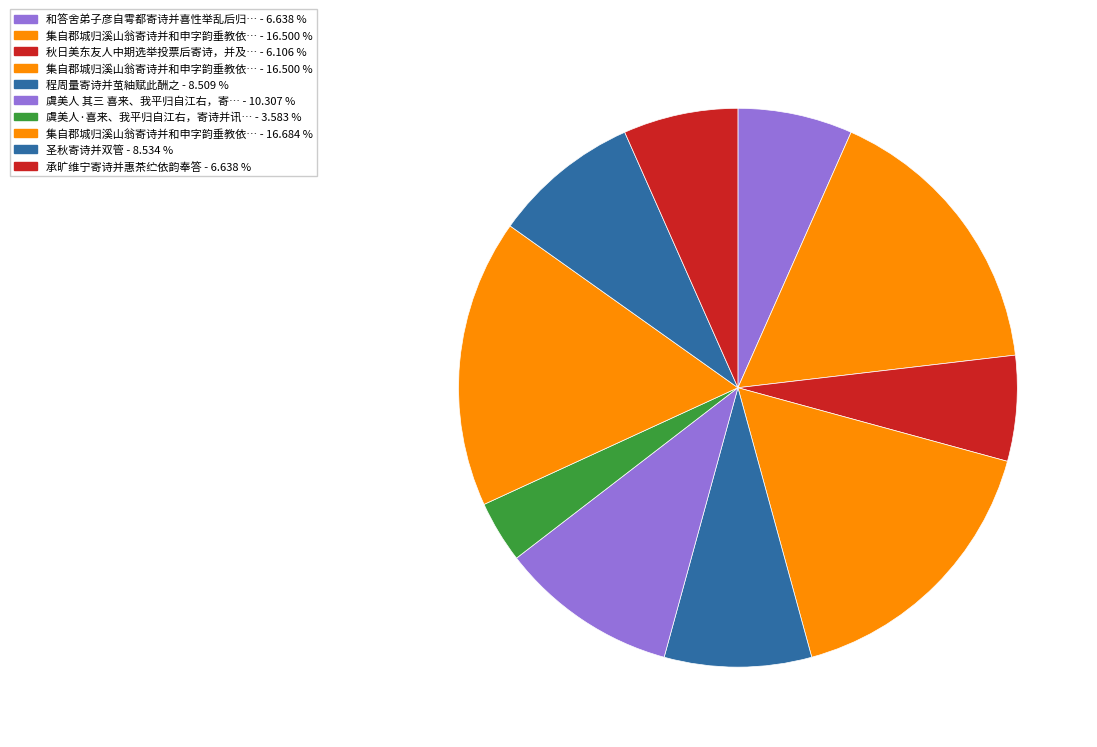

Rank the categories by value from lowest to highest.

虞美人·喜来、我平归自江右，寄诗并讯徐大文、张祖望、吴云章消息, 秋日美东友人中期选举投票后寄诗，并及港岛时事，因步韵和之, 和答舍弟子彦自雩都寄诗并喜性举乱后归自殊乡, 承旷维宁寄诗并惠茶纻依韵奉答, 程周量寄诗并茧紬赋此酬之, 圣秋寄诗并双管, 虞美人 其三 喜来、我平归自江右，寄诗并讯徐大文、张祖望、吴云章消息, 集自郡城归溪山翁寄诗并和申字韵垂教依韵再呈殊愧迟拙 其一, 集自郡城归溪山翁寄诗并和申字韵垂教依韵再呈殊愧迟拙 其二, 集自郡城归溪山翁寄诗并和申字韵垂教依韵再呈殊愧迟拙